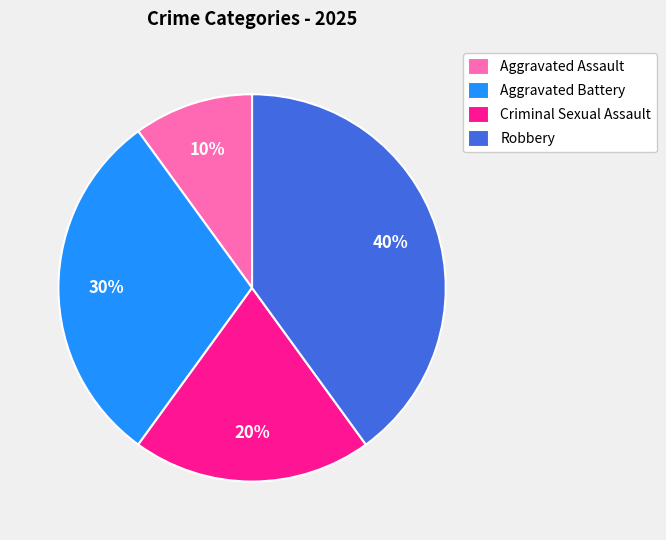

To the nearest percent, what portion does Aggravated Assault represent?

10%